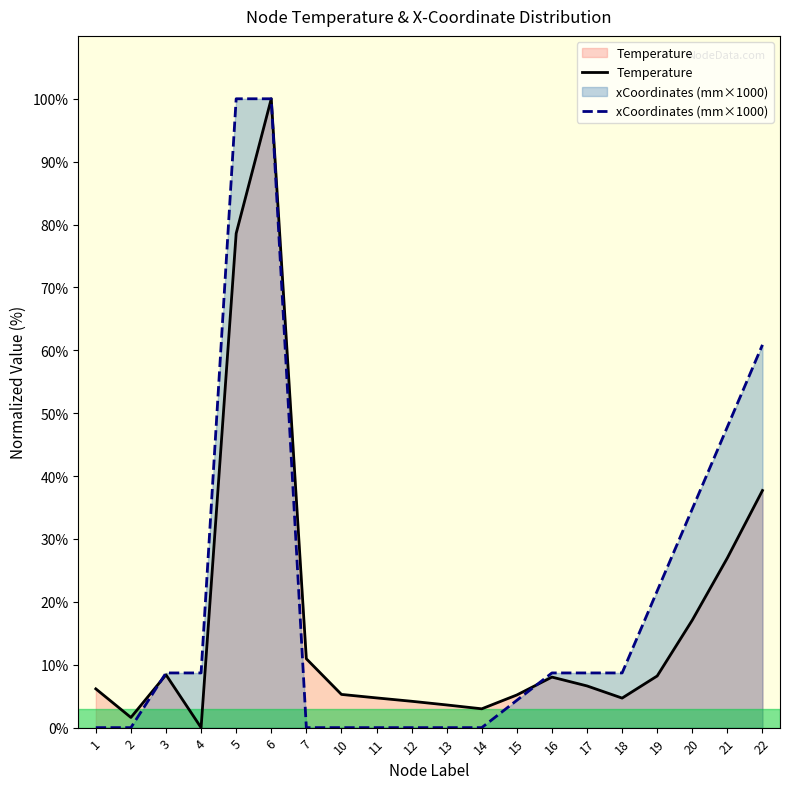

Is the value of Temperature at 20 greater than the value of xCoordinates_scaled at 17?

Yes